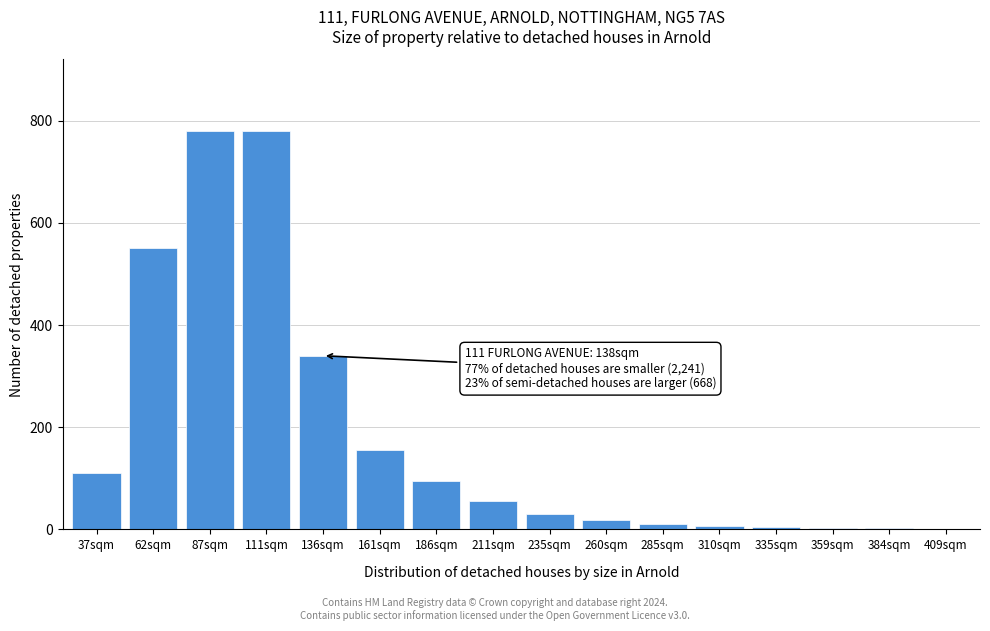

What is the maximum value shown in the chart?

780